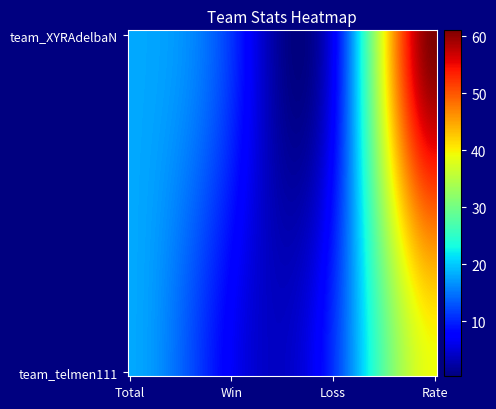

Reading left to right, extract all data points from this chart.

team_XYRAdelbaN: Total=18	Win=11	Loss=7	Rate=61
team_telmen111: Total=18	Win=7	Loss=11	Rate=39